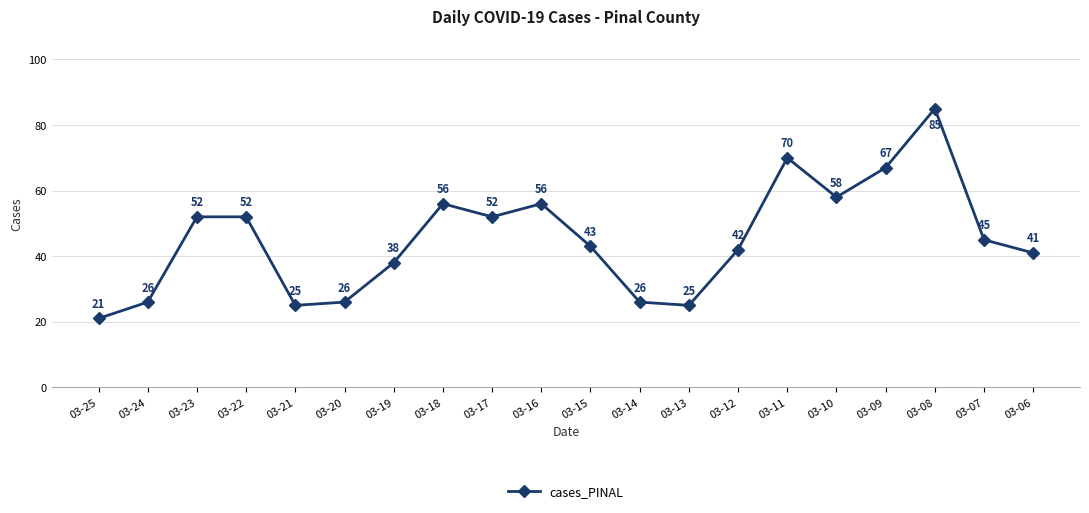

Reading right to left, transcribe all the data shown in this chart.

03-06=41	03-07=45	03-08=85	03-09=67	03-10=58	03-11=70	03-12=42	03-13=25	03-14=26	03-15=43	03-16=56	03-17=52	03-18=56	03-19=38	03-20=26	03-21=25	03-22=52	03-23=52	03-24=26	03-25=21